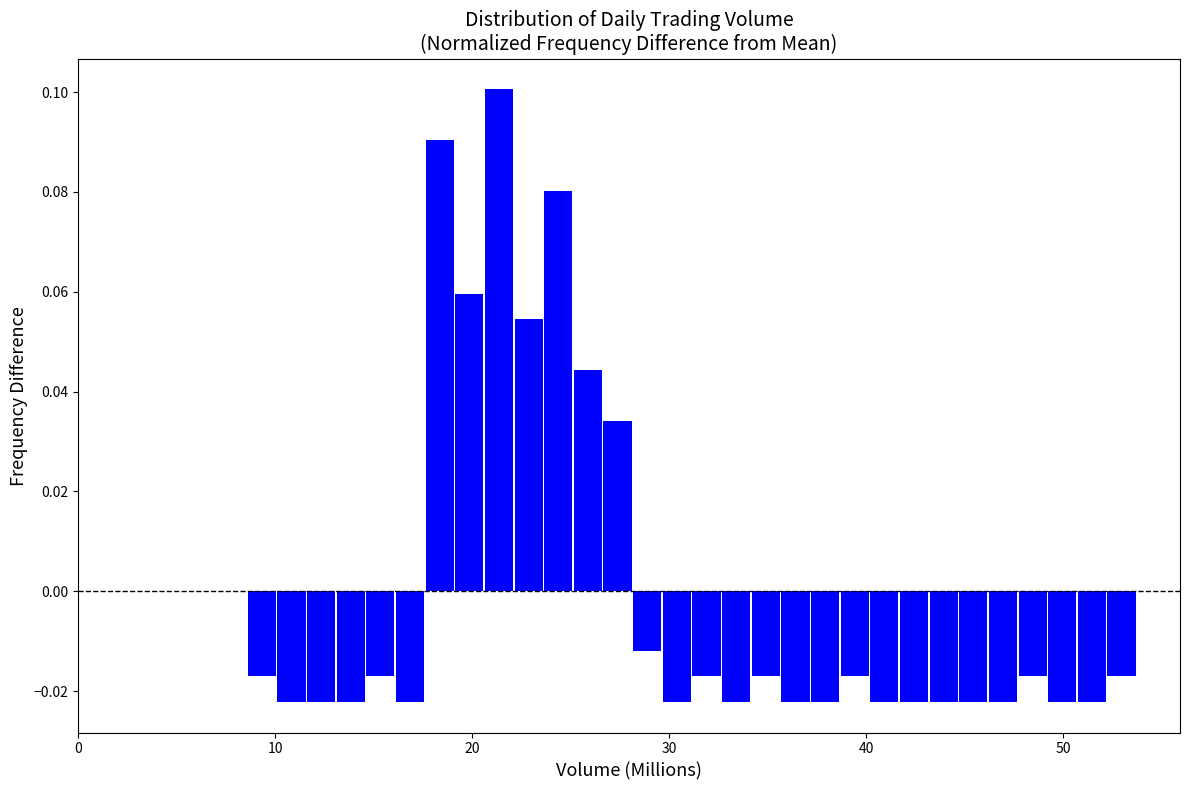

Read against the x-axis, roughly where is the centre of the tallest bar?

21